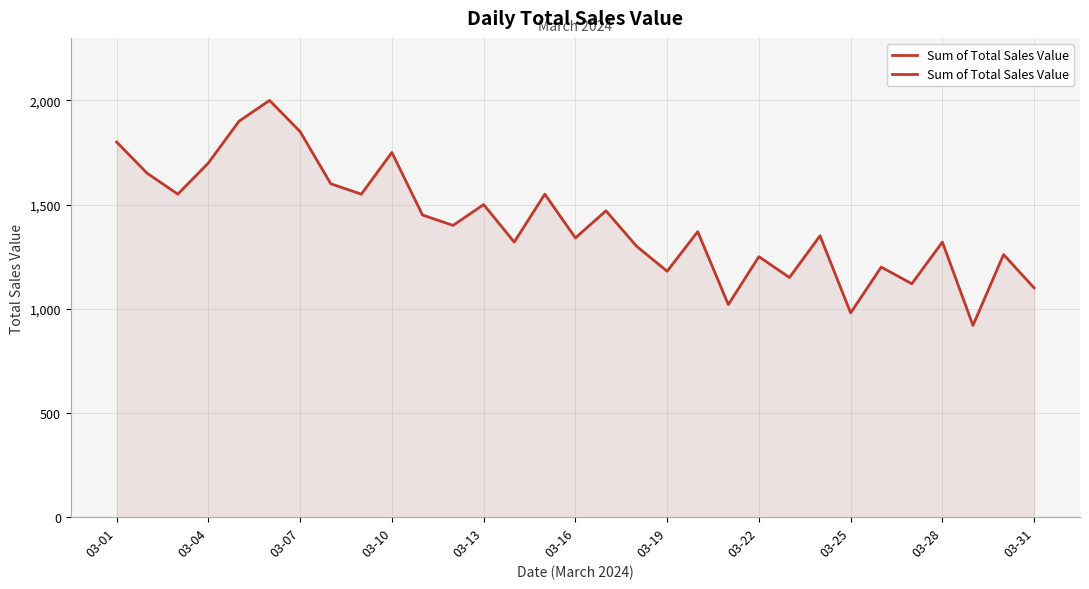

What is the average value?

1416